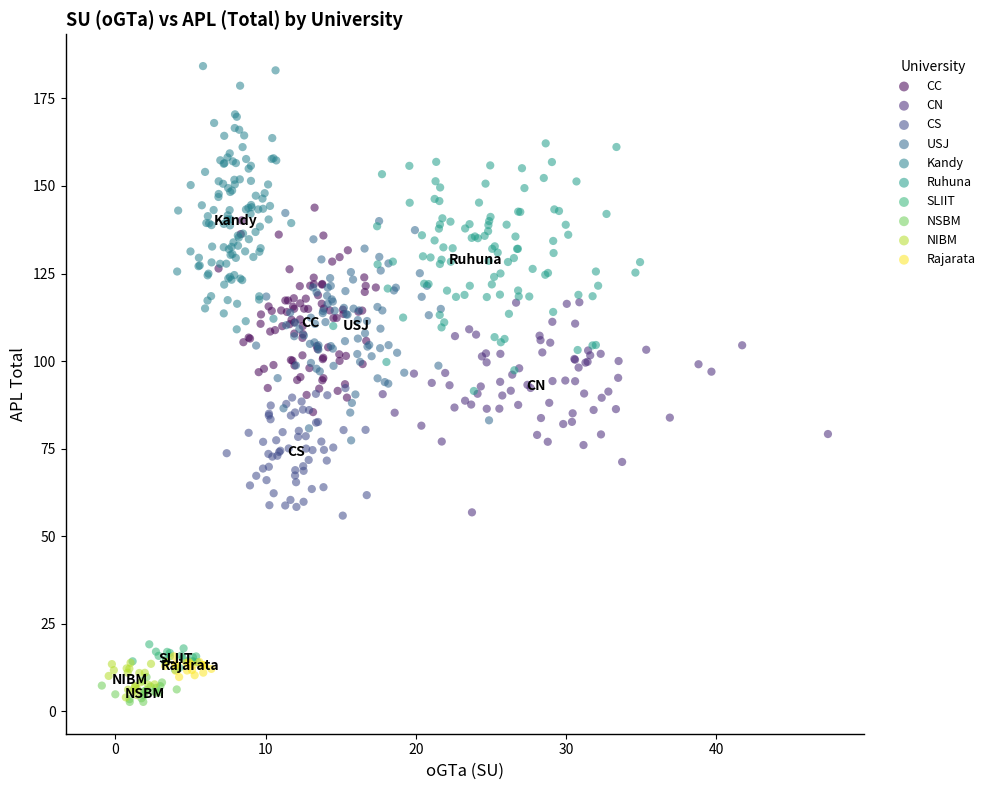

Which series contains the highest Y value?

Kandy